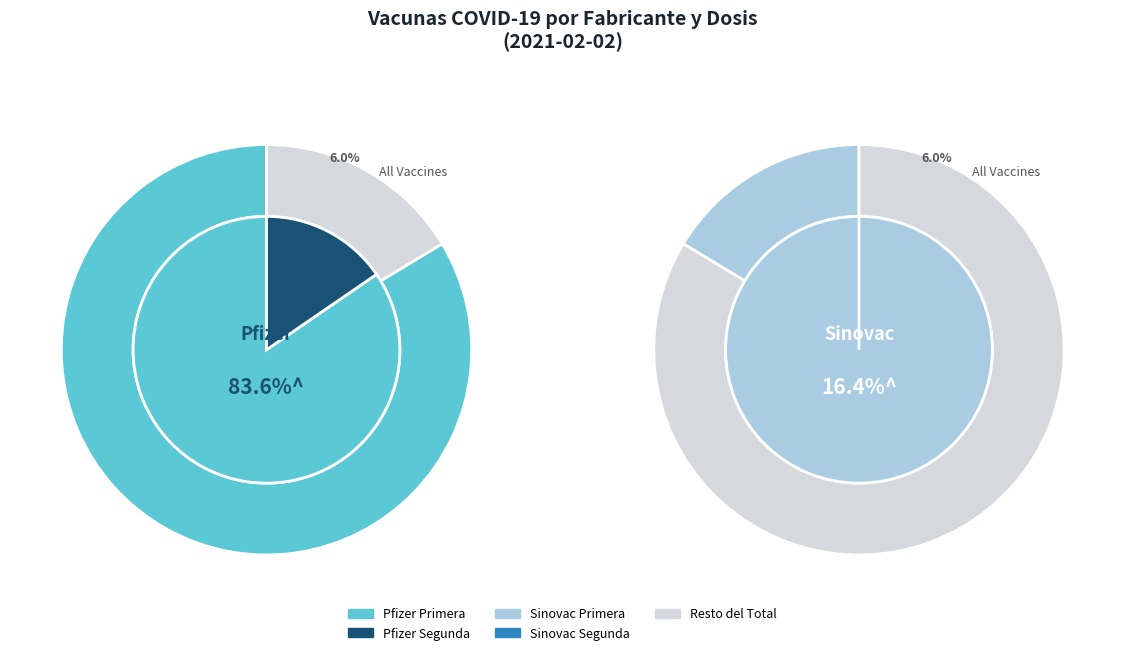

Rank the categories by value from lowest to highest.

Sinovac Segunda, Pfizer Segunda, Sinovac Primera, Pfizer Primera